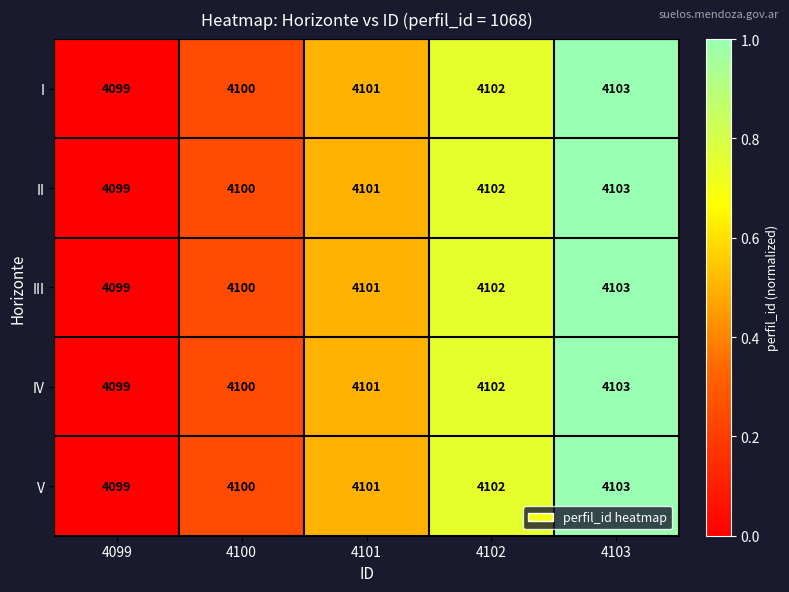

Reading left to right, extract all data points from this chart.

I: 4099=4099	4100=4100	4101=4101	4102=4102	4103=4103
II: 4099=4099	4100=4100	4101=4101	4102=4102	4103=4103
III: 4099=4099	4100=4100	4101=4101	4102=4102	4103=4103
IV: 4099=4099	4100=4100	4101=4101	4102=4102	4103=4103
V: 4099=4099	4100=4100	4101=4101	4102=4102	4103=4103